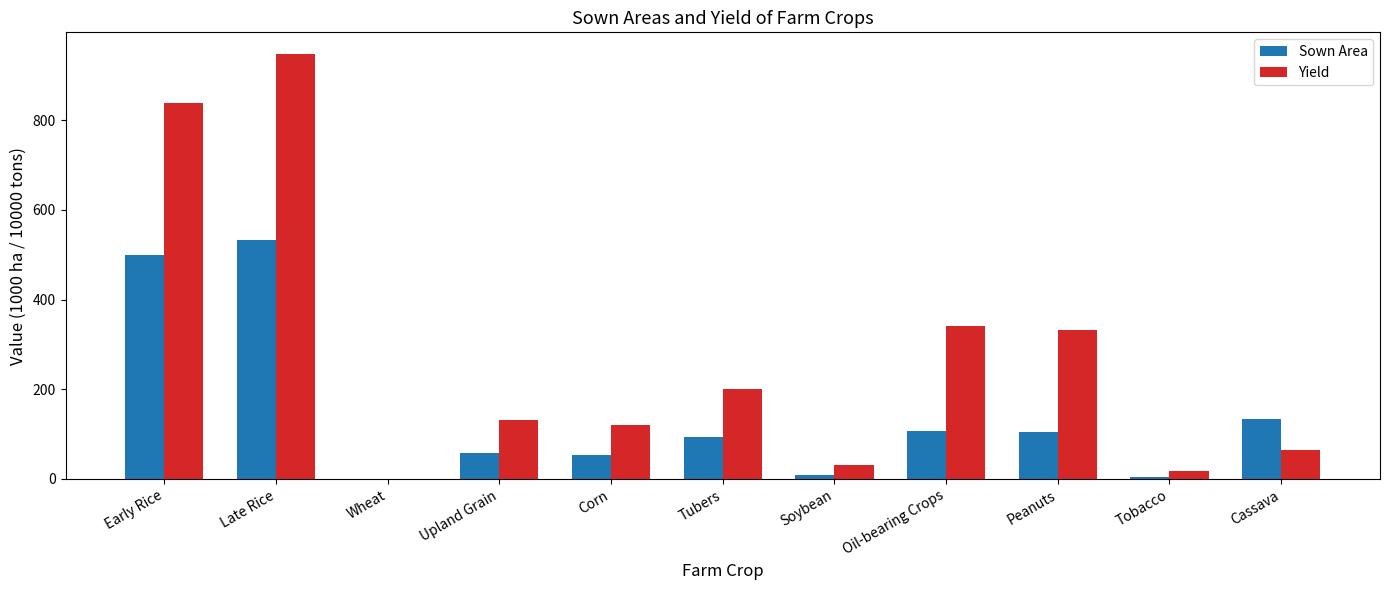

Is the value of Yield at Soybean greater than the value of Sown Area at Wheat?

Yes